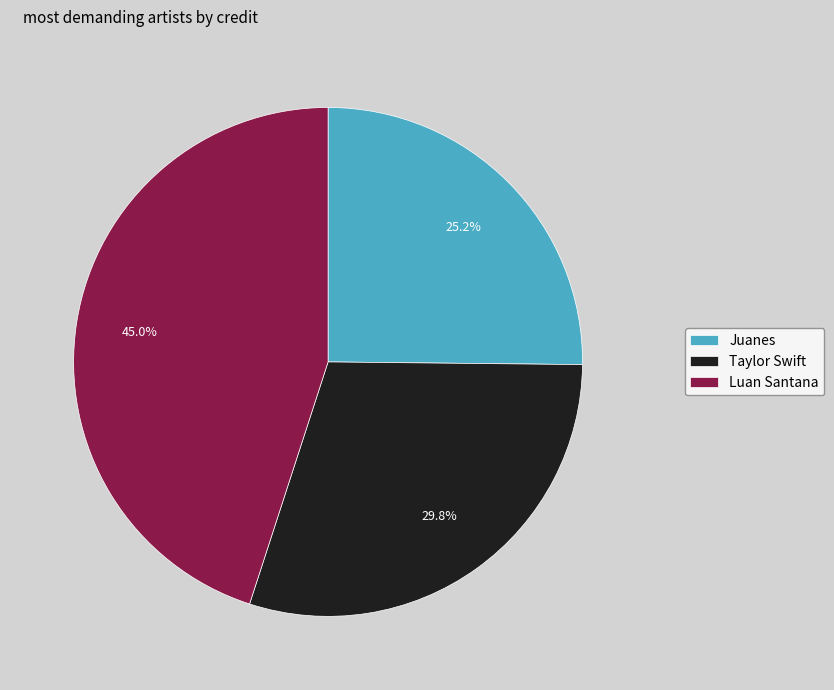

To the nearest percent, what is the difference between the Taylor Swift and Luan Santana slice percentages?

15%